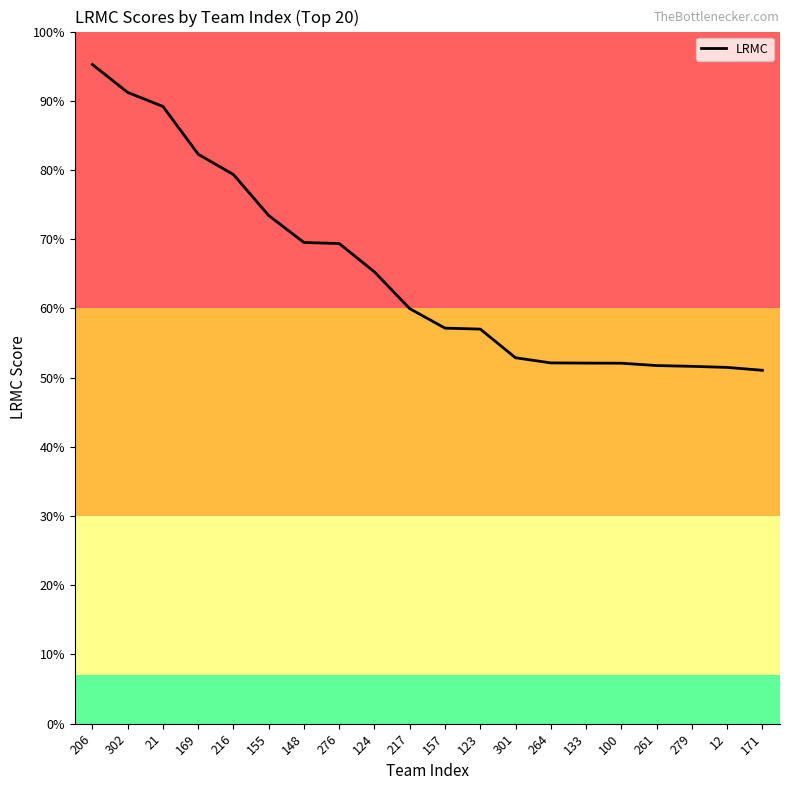

Does the chart have visible grid lines?

No